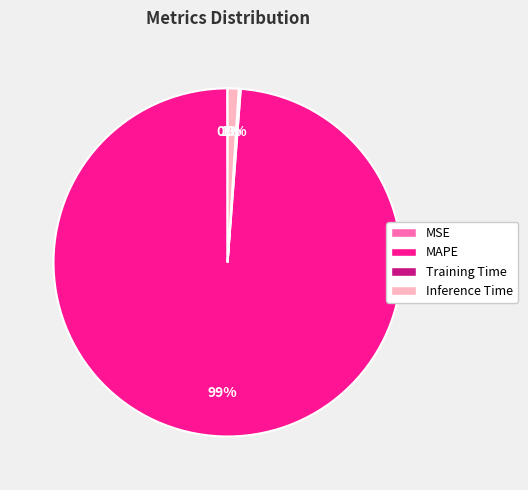

Which category has the biggest portion of the pie?

MAPE